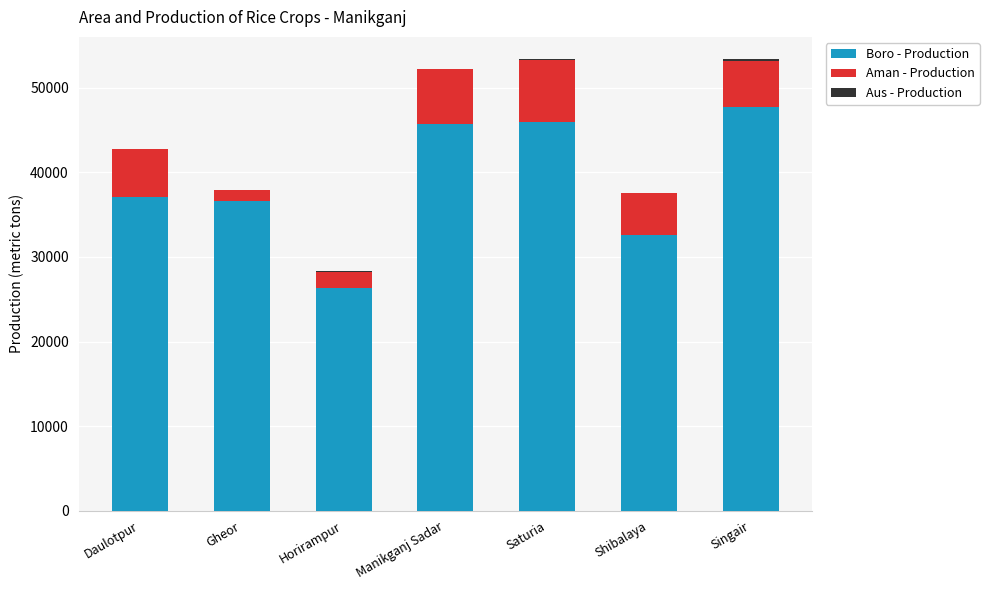

Is it true that Boro - Production equals 37152 at Daulotpur?

True